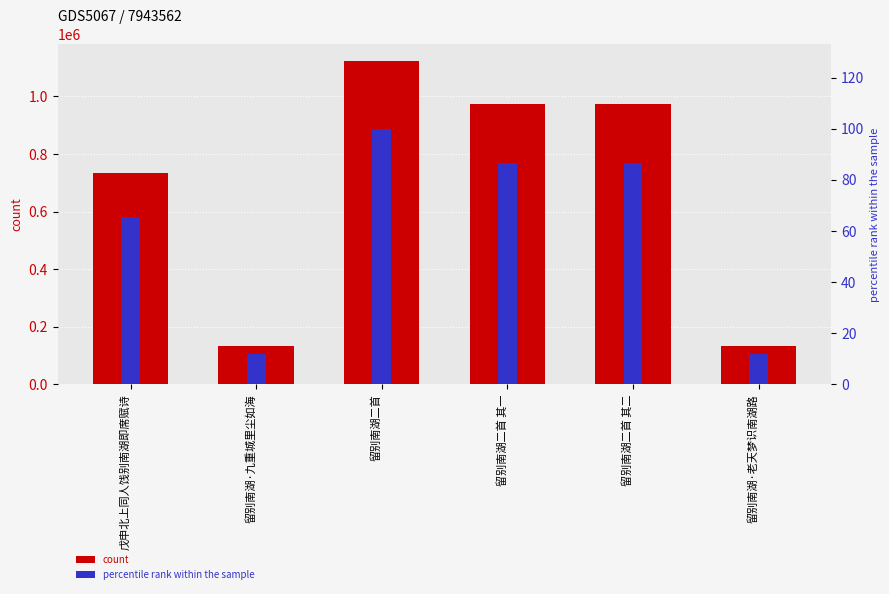

How many bars are there in each group?

2